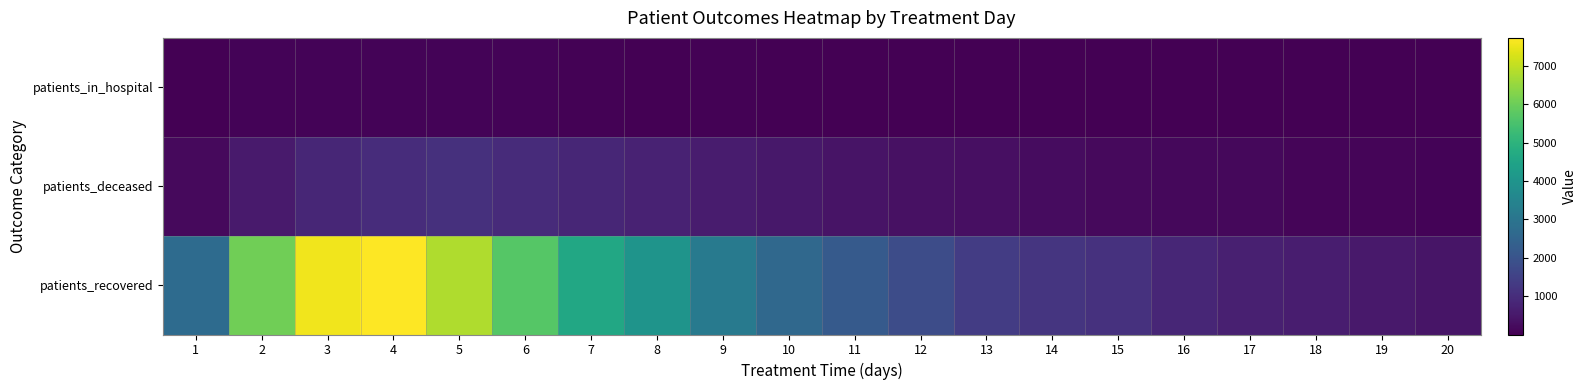

Which series has the widest spread of values?

patients_recovered